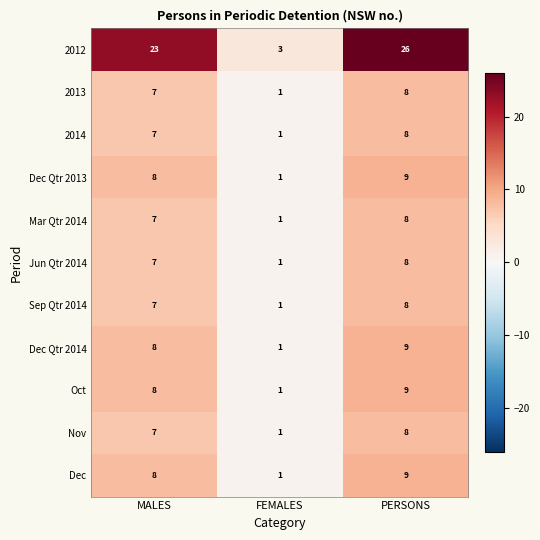

What is the difference between the maximum and minimum values in the Dec series?

8